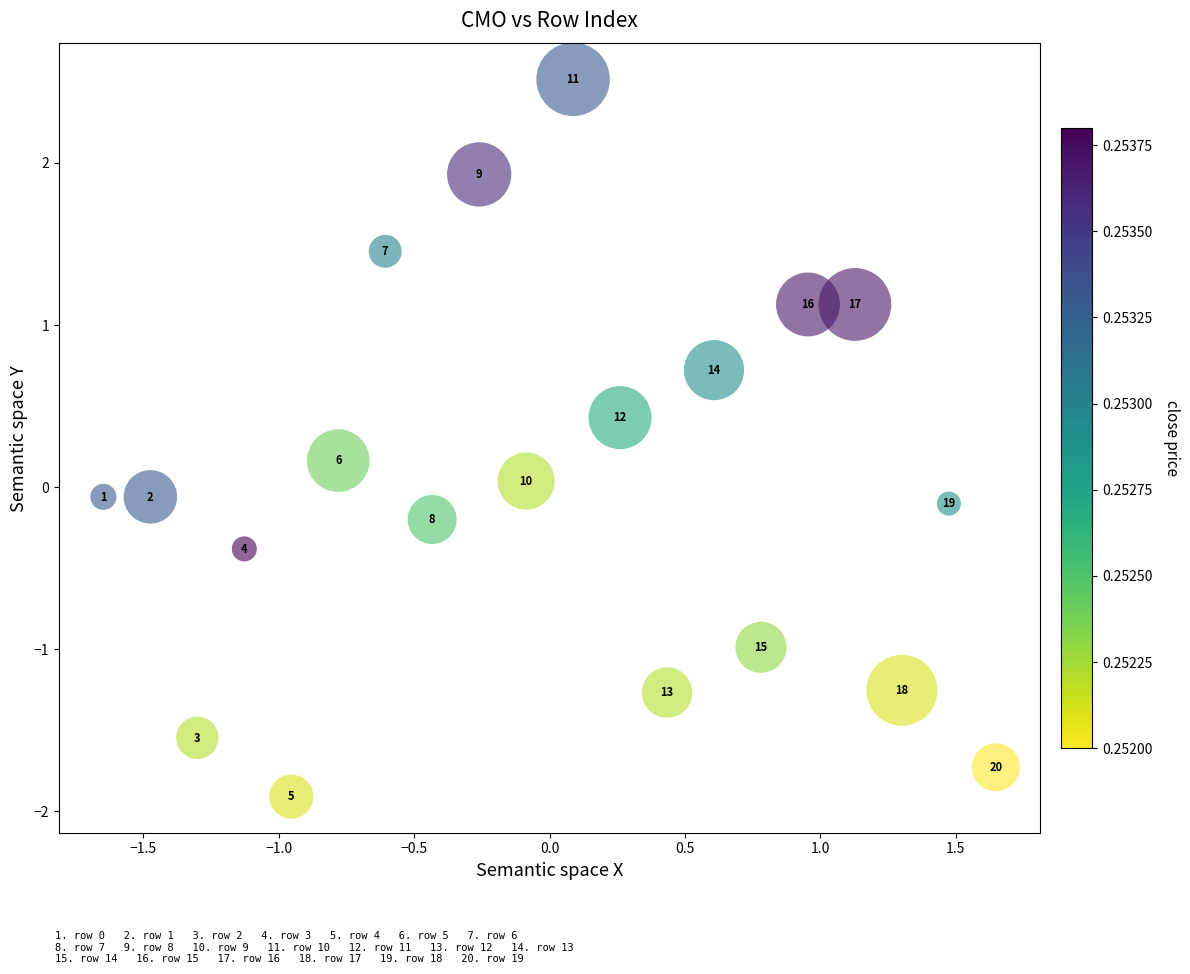

What is the range of Y values (max minus min)?

4.4